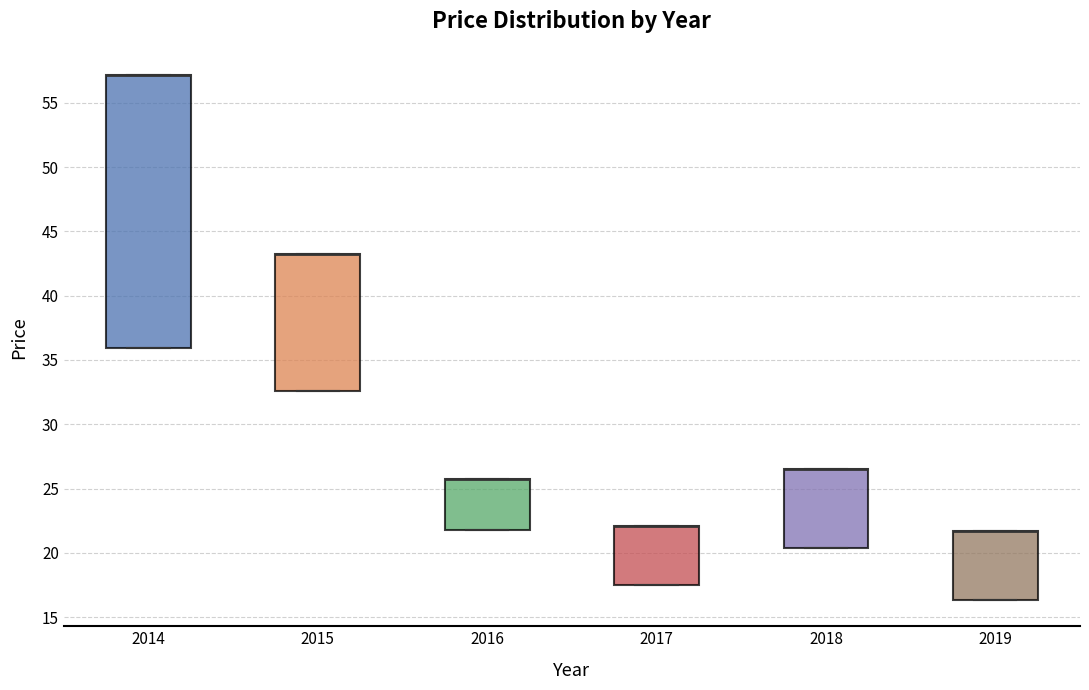

Reading left to right, transcribe this box plot: for each box, give where its median line is, the range the box spans, and where its two whiskers end, as read against the y-axis. The values are not printed on the chart, so give them approximately, as read against the axis.

2014: median 57.0 (drawn on the box's upper edge), box 36.0 to 57.0, whiskers 36.0 to 57.0
2015: median 43.0 (drawn on the box's upper edge), box 32.5 to 43.0, whiskers 32.5 to 43.0
2016: median 26.0 (drawn on the box's upper edge), box 21.5 to 26.0, whiskers 21.5 to 26.0
2017: median 22.0 (drawn on the box's upper edge), box 17.5 to 22.0, whiskers 17.5 to 22.0
2018: median 26.5 (drawn on the box's upper edge), box 20.5 to 26.5, whiskers 20.5 to 26.5
2019: median 21.5 (drawn on the box's upper edge), box 16.5 to 21.5, whiskers 16.5 to 21.5